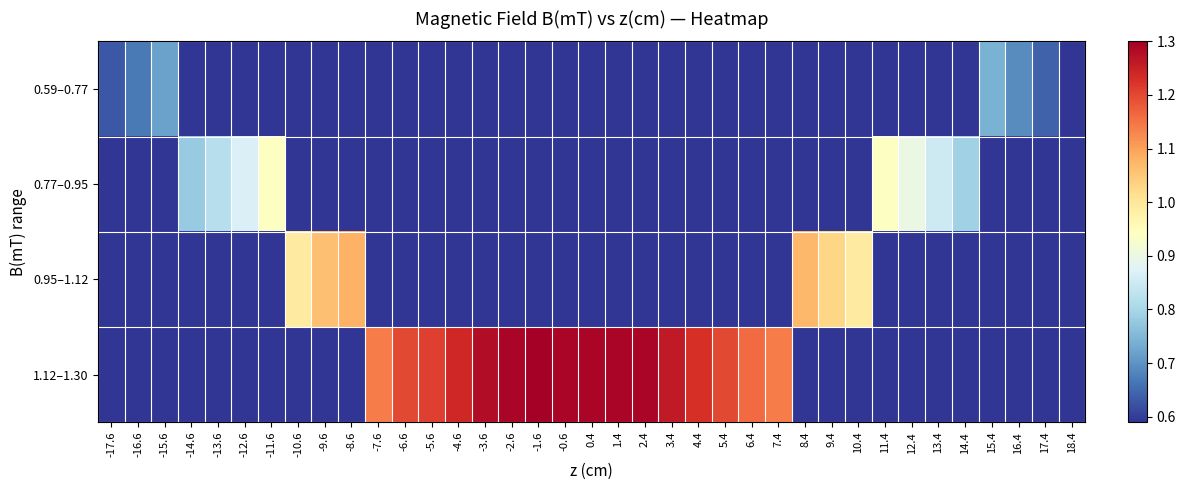

At how many categories does at least one series exceed 1?

20